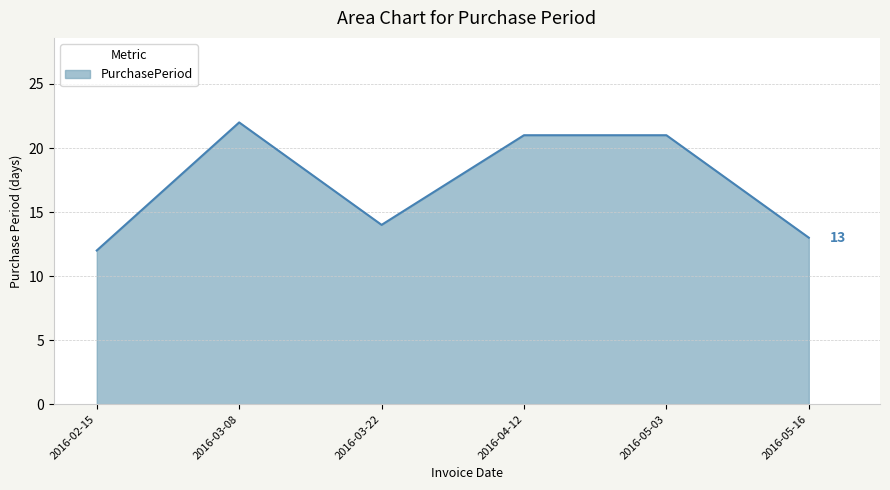

What is the sum of all values?

103